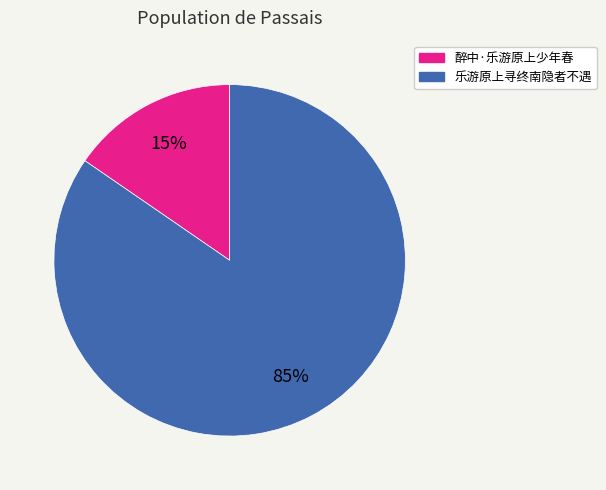

Which has a higher value, 乐游原上寻终南隐者不遇 or 醉中·乐游原上少年春?

乐游原上寻终南隐者不遇